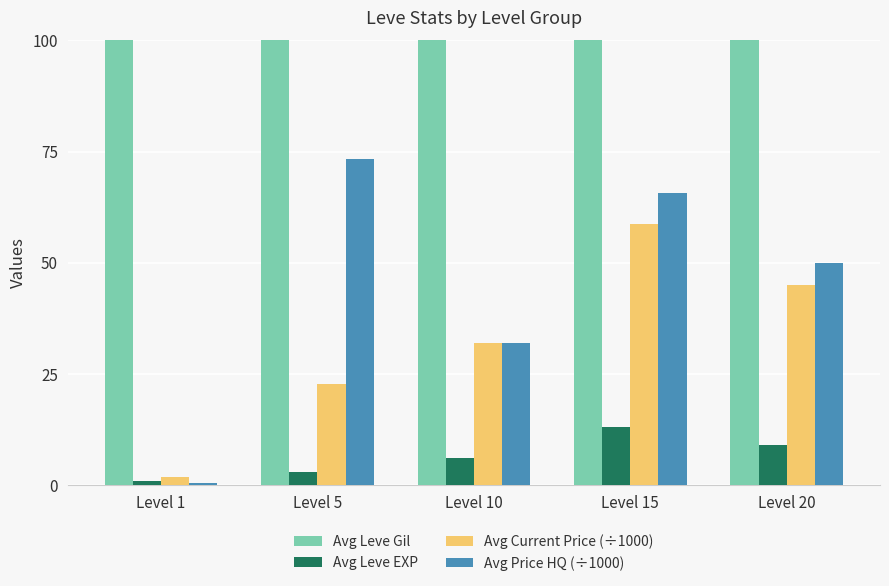

How many data points in Avg Leve EXP are above 6?

2